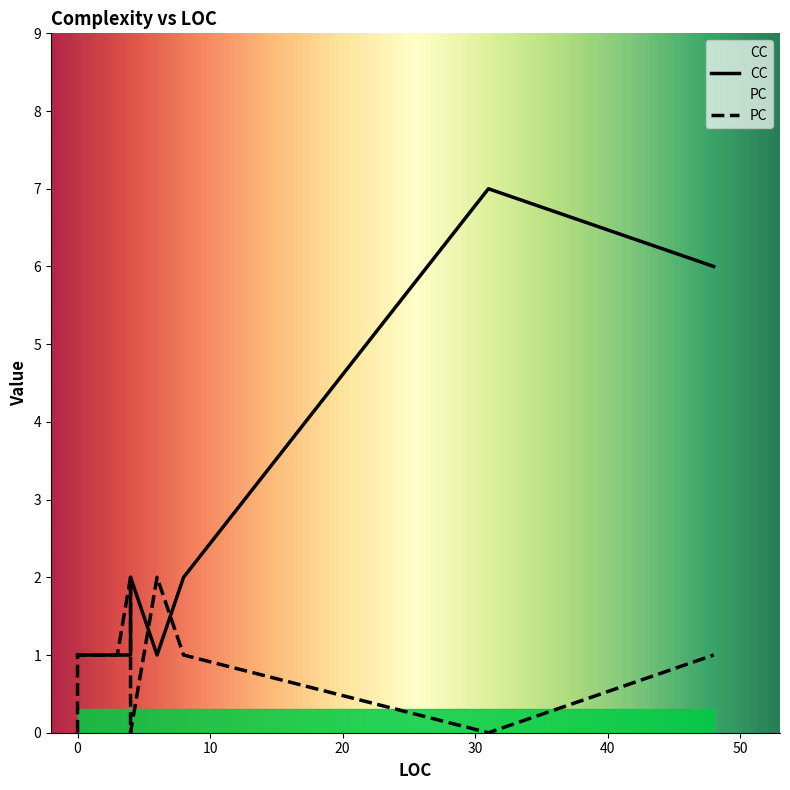

The CC series shows 1 at 3. True or false?

True